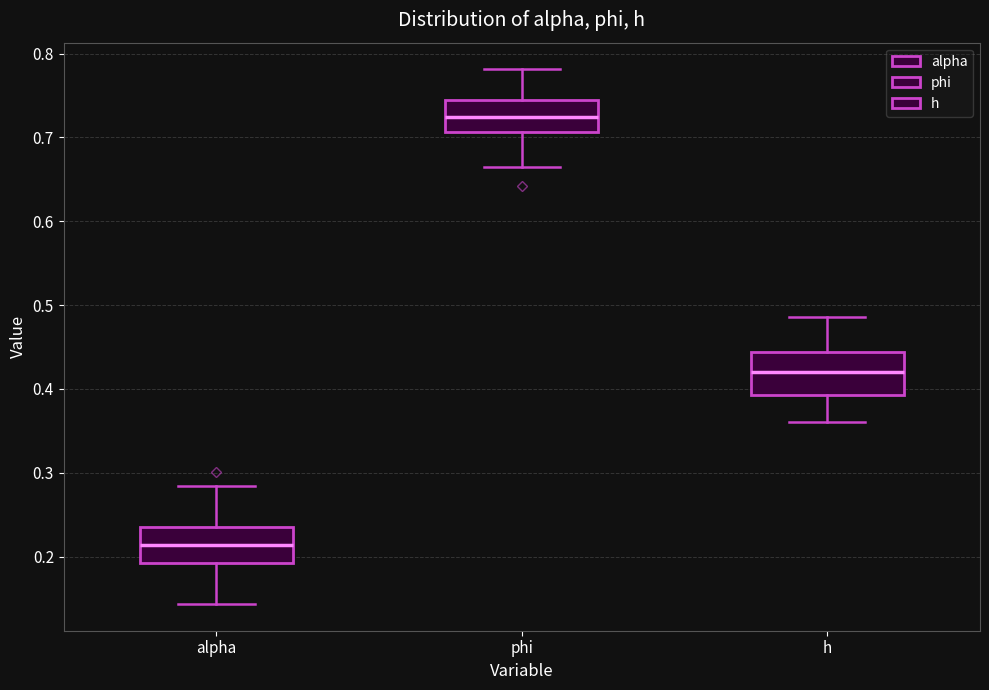

Reading left to right, transcribe this box plot: for each box, give where its median line is, the range the box spans, and where its two whiskers end, as read against the y-axis. The values are not printed on the chart, so give them approximately, as read against the axis.

alpha: median 0.21, box 0.19 to 0.24, whiskers 0.14 to 0.28
phi: median 0.72, box 0.71 to 0.74, whiskers 0.67 to 0.78
h: median 0.42, box 0.39 to 0.44, whiskers 0.36 to 0.49